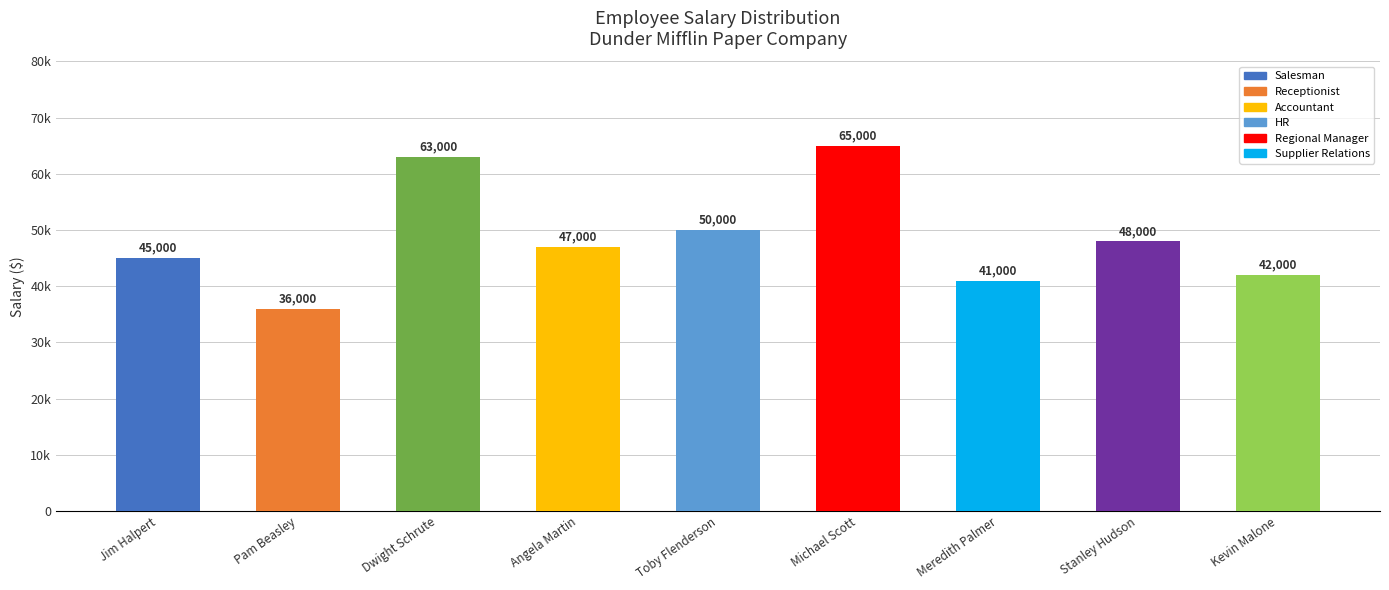

The chart shows a value of 48000 at Stanley Hudson. True or false?

True